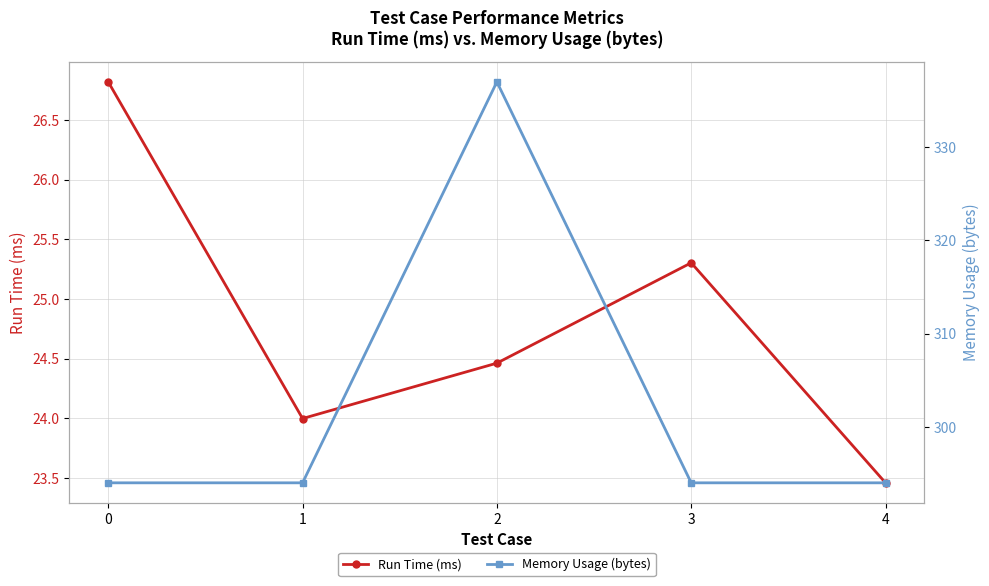

How many values in the Run Time (ms) series are below 24?

2